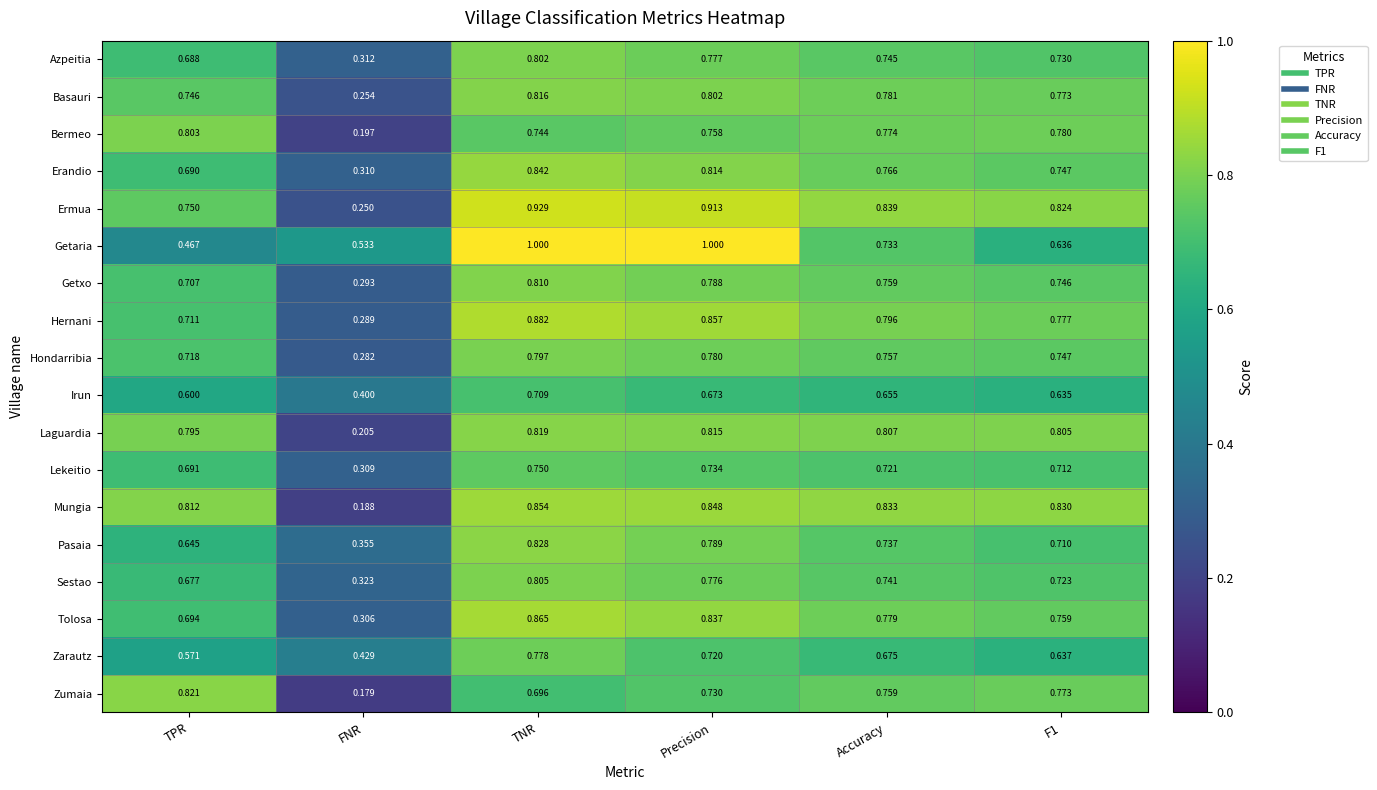

Which series changed the most between FNR and Accuracy?

Mungia